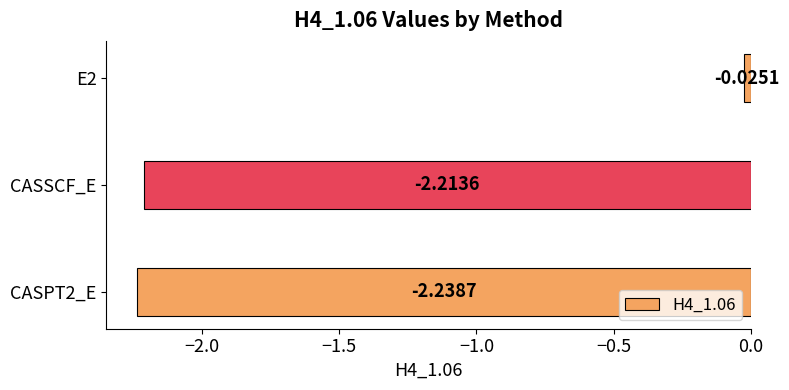

What is the average value?

-1.5